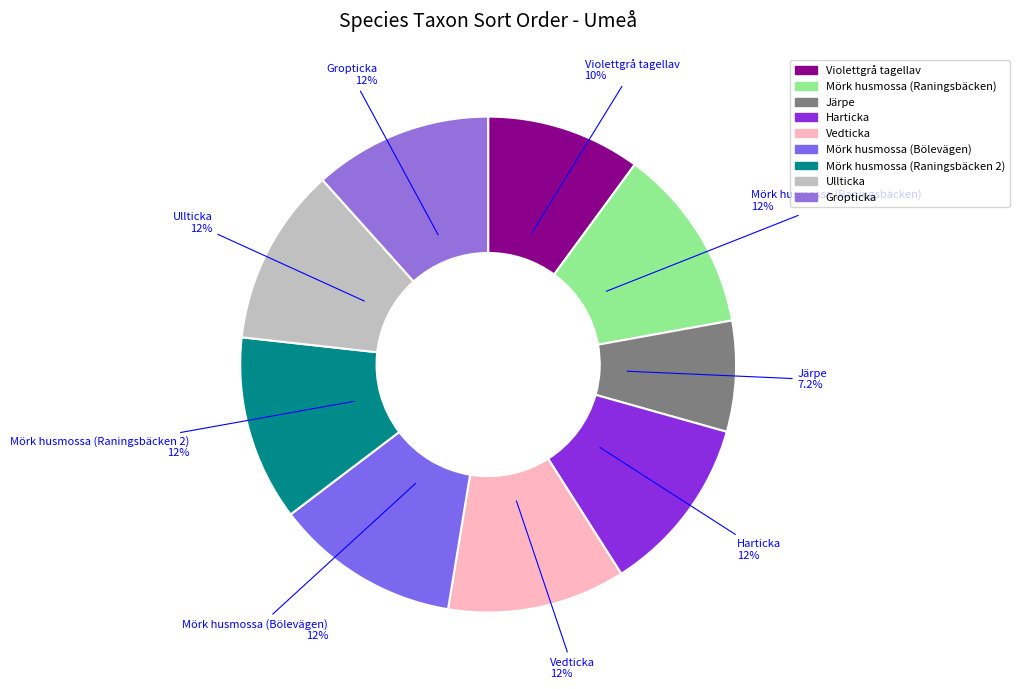

Which category has the smallest portion of the pie?

Järpe